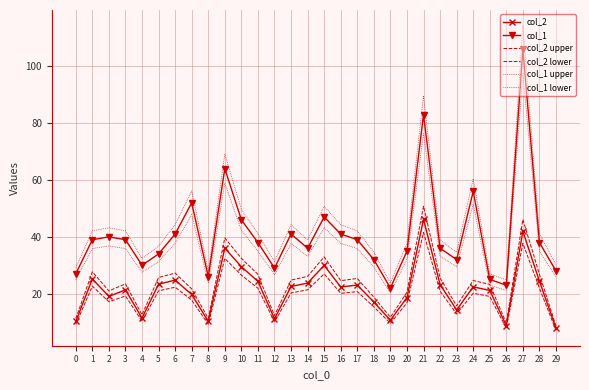

What is the value of the col_1 upper point at the 16th from the left?

50.8